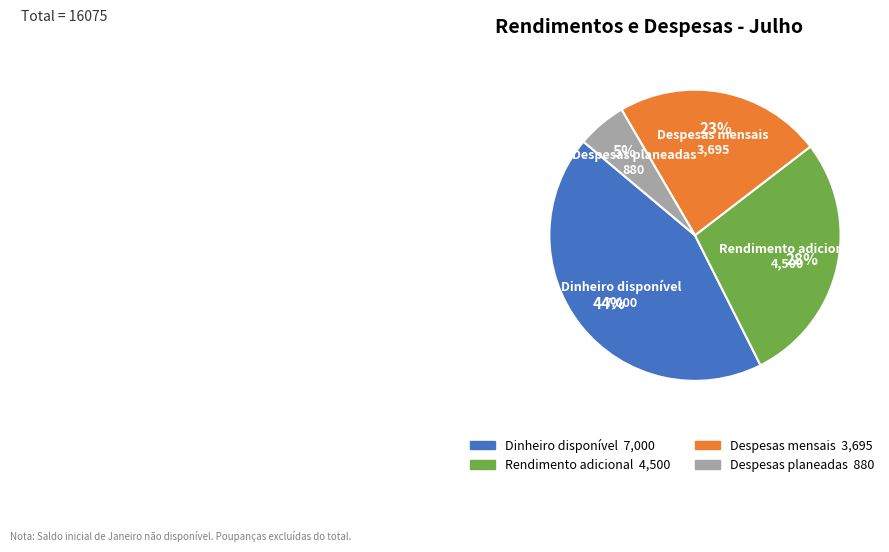

To the nearest percent, what is the difference between the Rendimento adicional and Despesas planeadas slice percentages?

23%